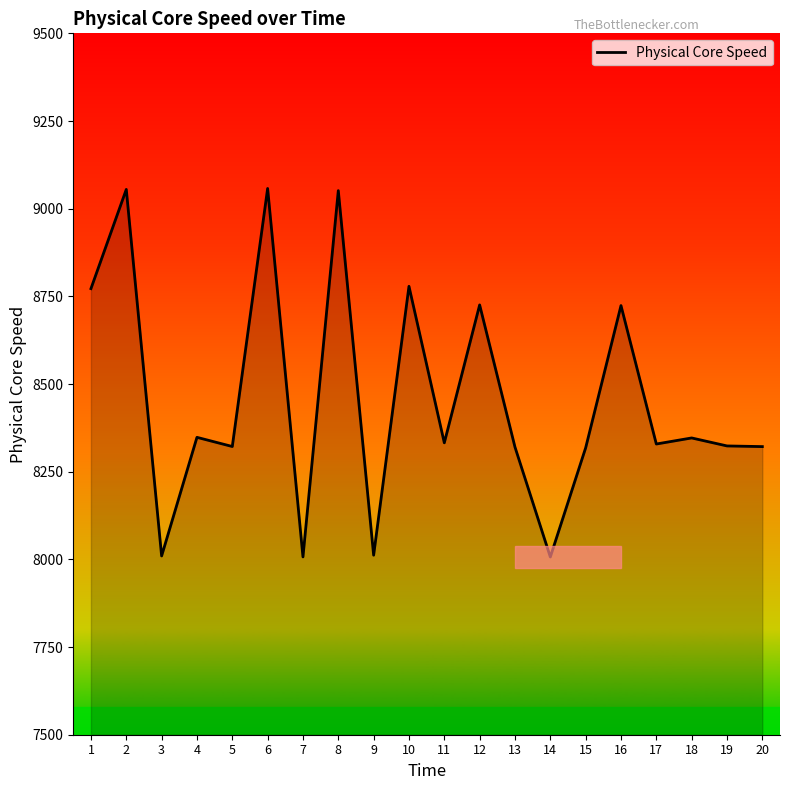

Count the number of data series in this chart.

1